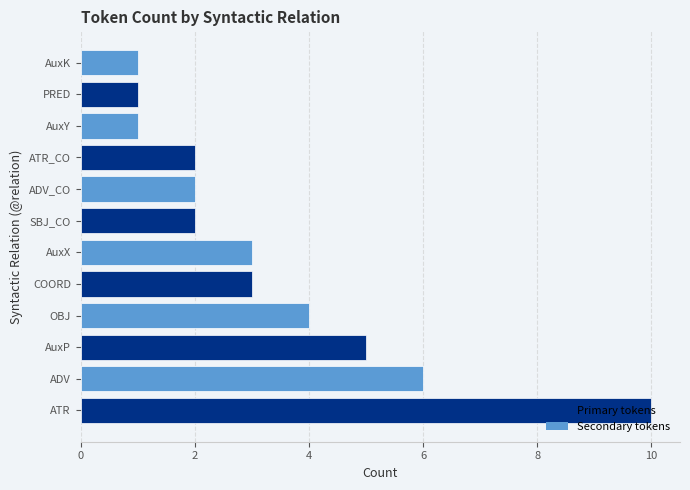

The value at SBJ_CO is 1. True or false?

False